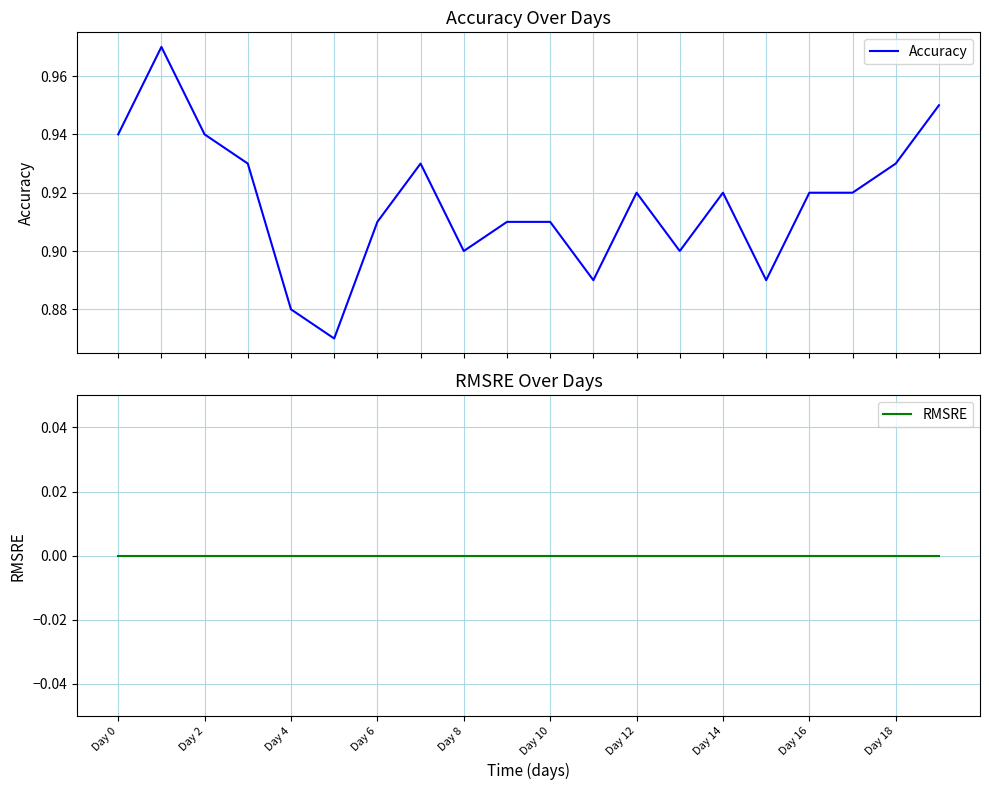

What is the maximum value shown in the chart?

1.0